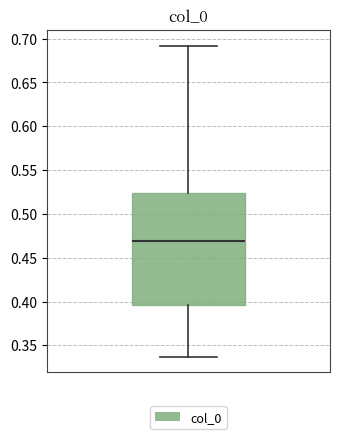

Where is the lower edge of the box on the y-axis? The values are not printed on the chart, so give them approximately, as read against the axis.

0.395